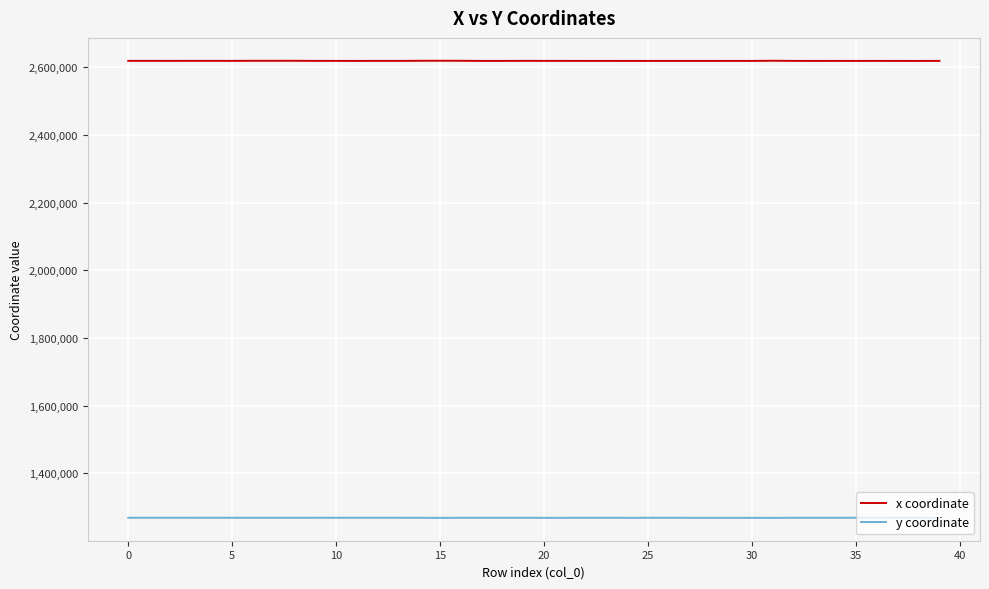

List the series in order of their peak value, lowest first.

y coordinate, x coordinate